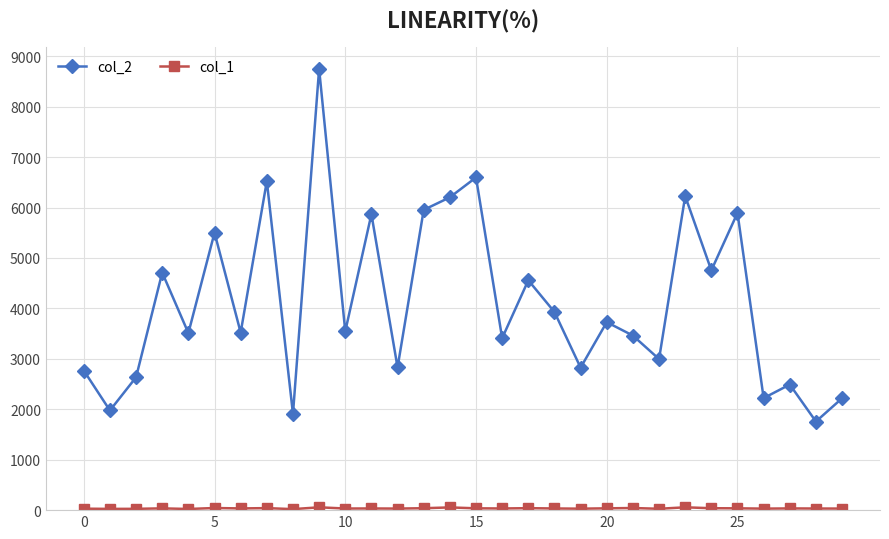

True or false: col_2 has more than 0 points higher than both neighbors.

True